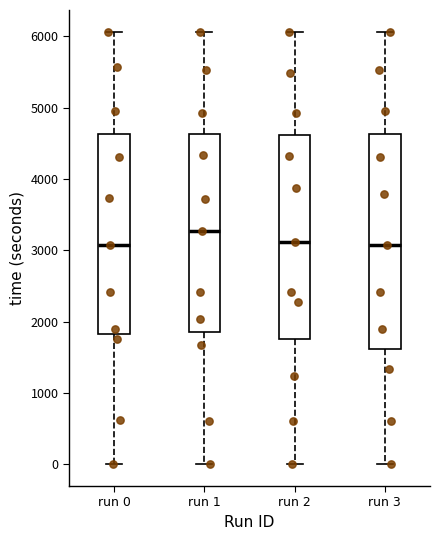

Reading left to right, transcribe this box plot: for each box, give where its median line is, the range the box spans, and where its two whiskers end, as read against the y-axis. The values are not printed on the chart, so give them approximately, as read against the axis.

run 0: median 3100, box 1800 to 4600, whiskers 0 to 6100
run 1: median 3300, box 1900 to 4600, whiskers 0 to 6100
run 2: median 3100, box 1800 to 4600, whiskers 0 to 6100
run 3: median 3100, box 1600 to 4600, whiskers 0 to 6100